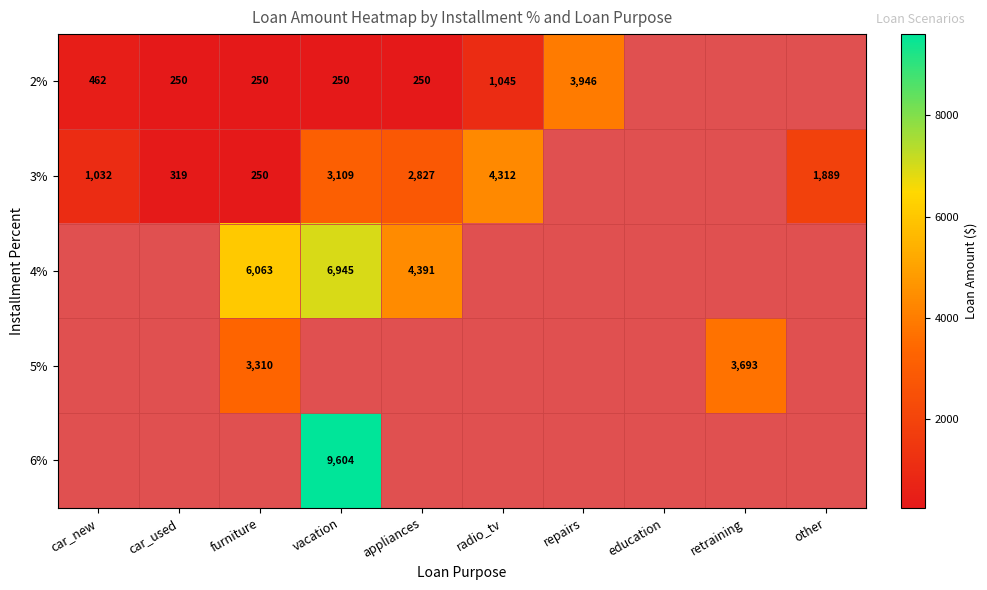

True or false: 6% has a value of 3820 at vacation.

False